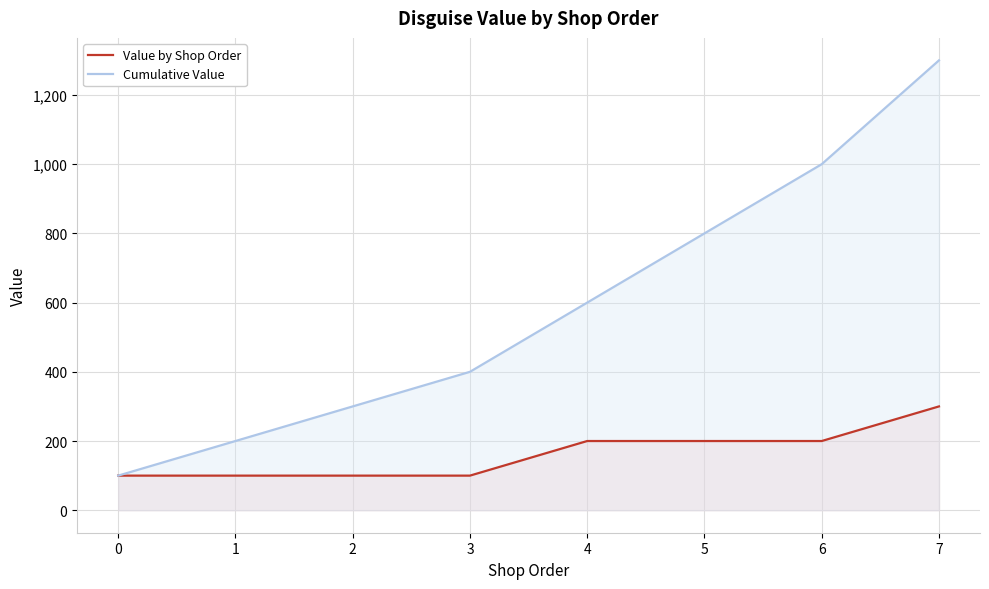

Count the Value by Shop Order values in the range 100 to 200.

7